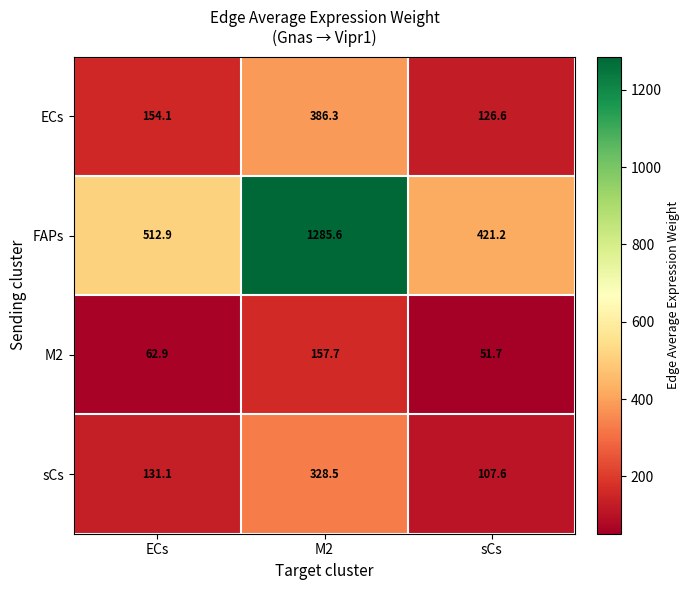

What is the minimum value shown in the chart?

51.7